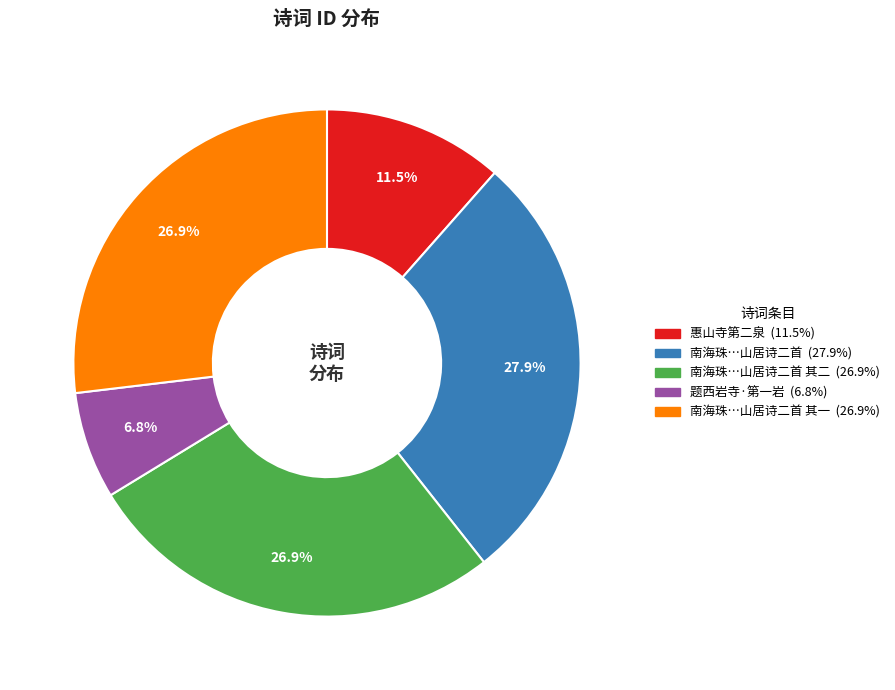

Is there any slice that represents more than half of the pie?

No